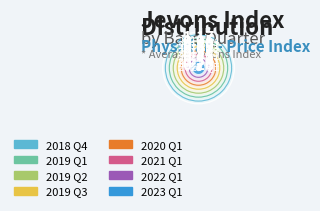

How many segments does this pie chart have?

8